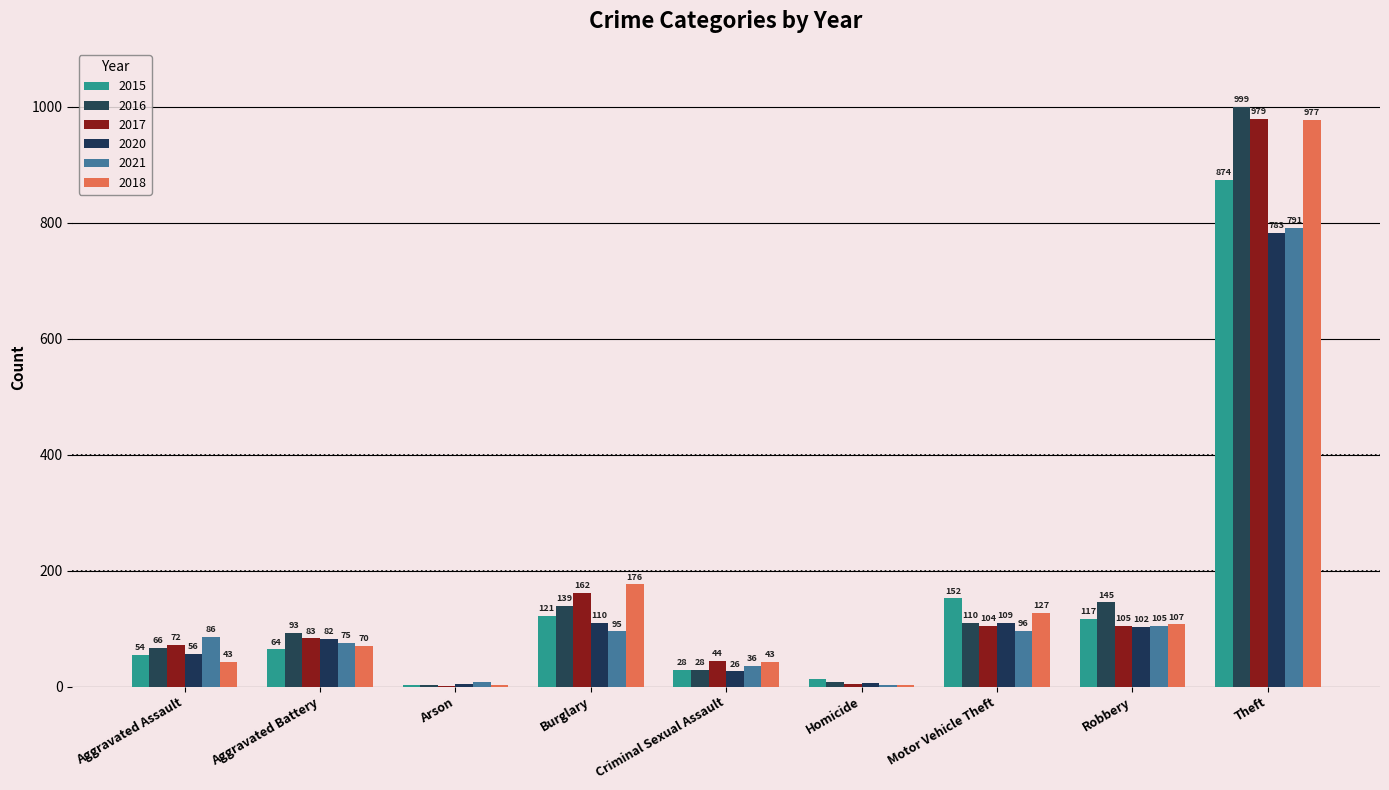

How many bars are there in total?

54